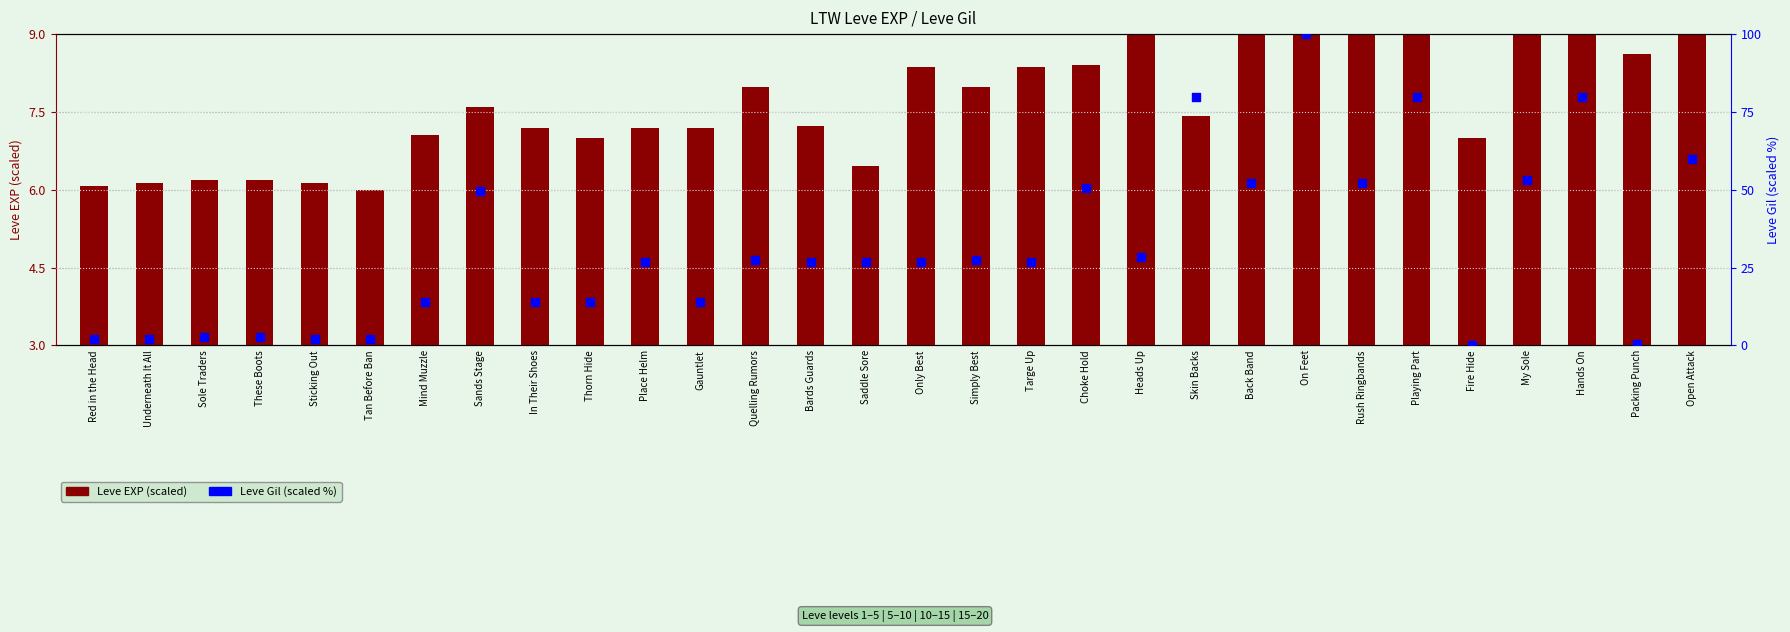

What are all the series names shown in the legend?

Leve EXP, Leve Gil